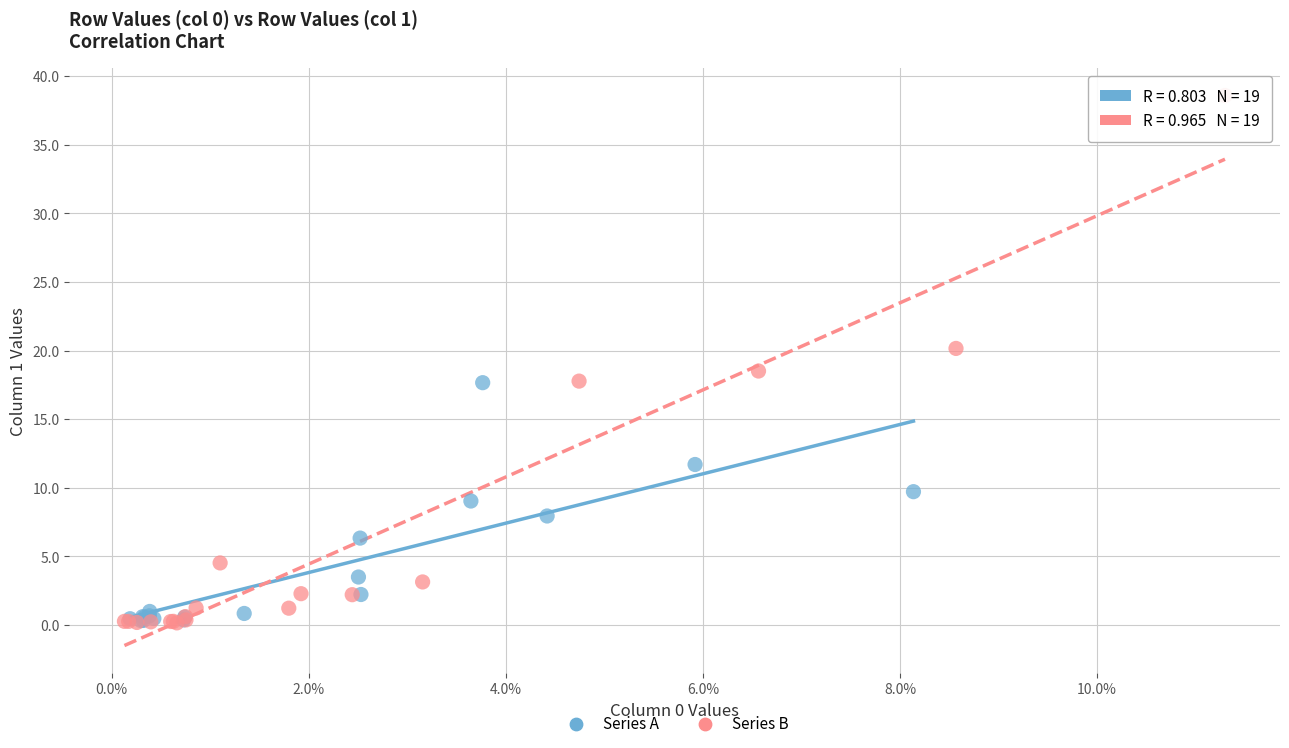

Which series has the largest Y range (max minus min)?

Series B